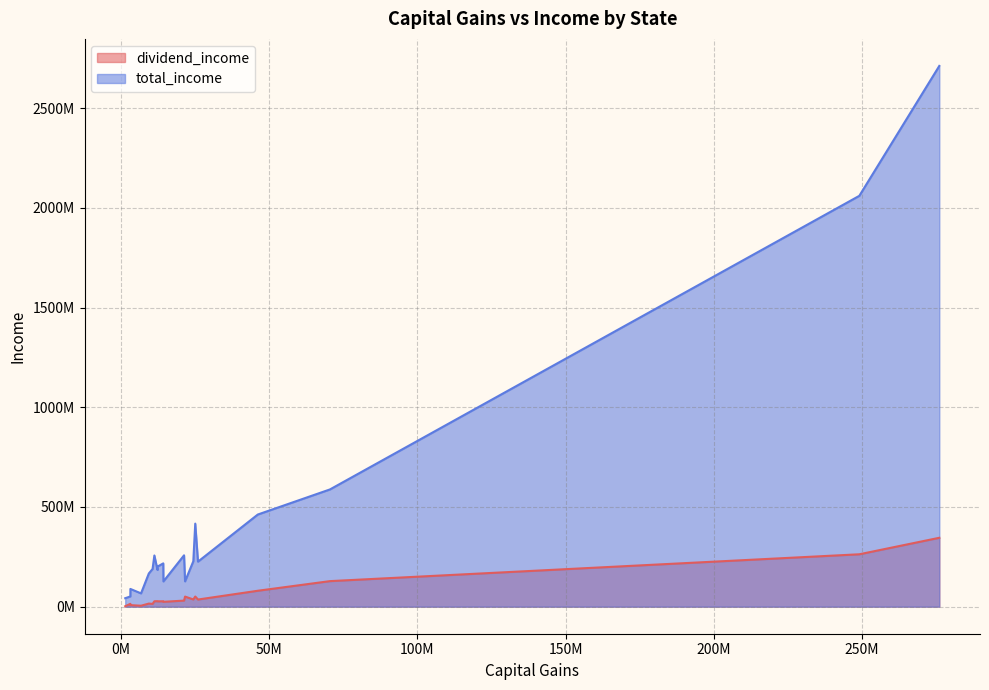

How many lines are shown in the chart?

2